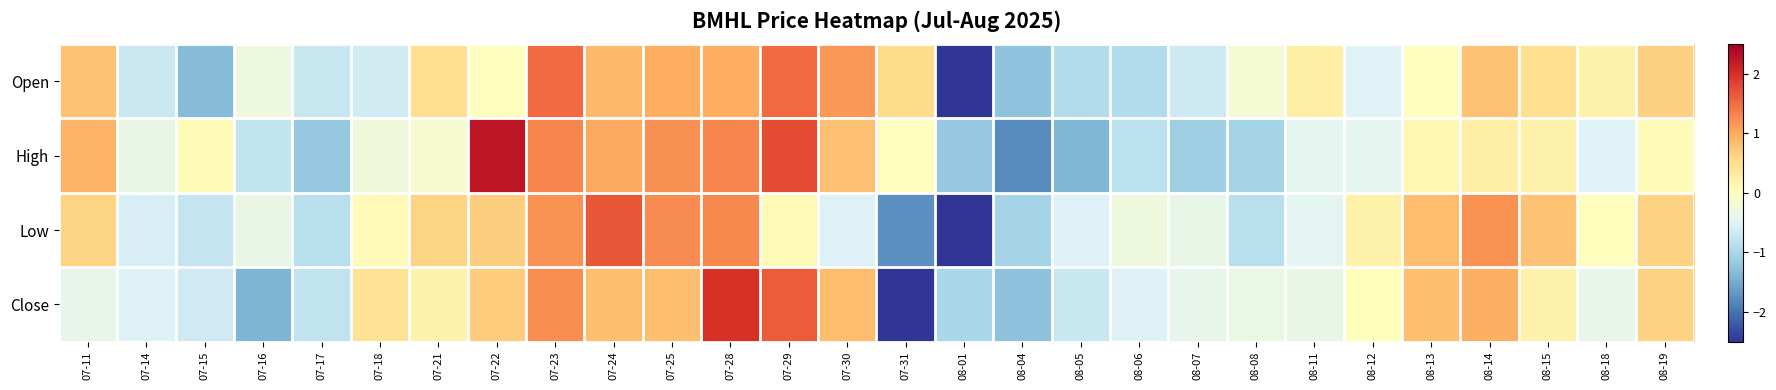

List the series in order of their peak value, lowest first.

Open, Low, Close, High